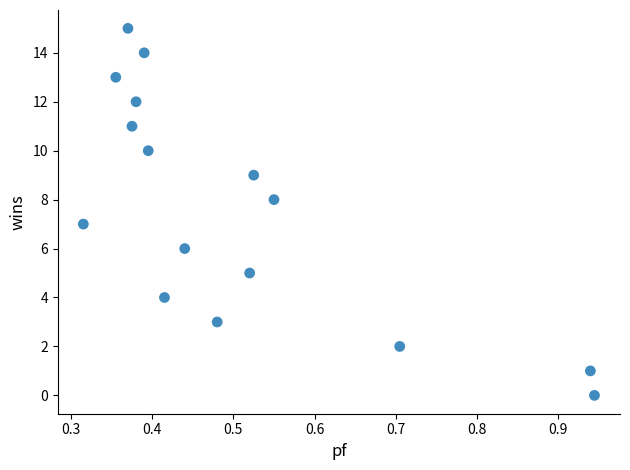

What is the range of Y values (max minus min)?

15